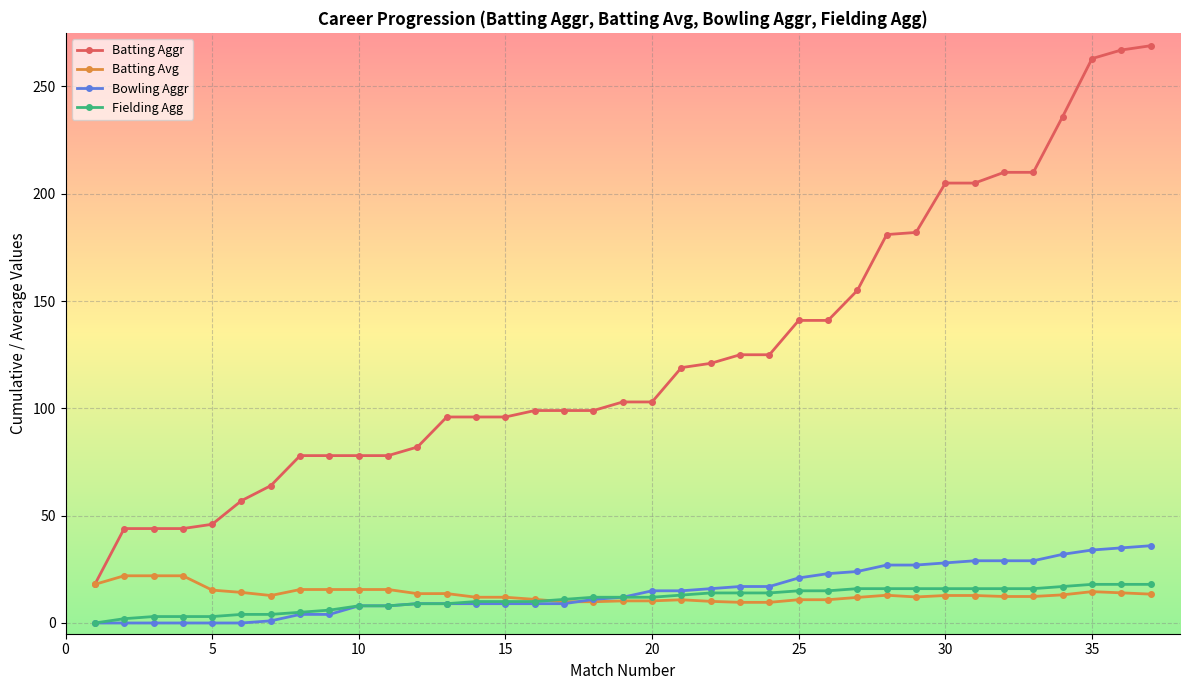

True or false: Bowling Aggr and Batting Aggr cross at least once.

False